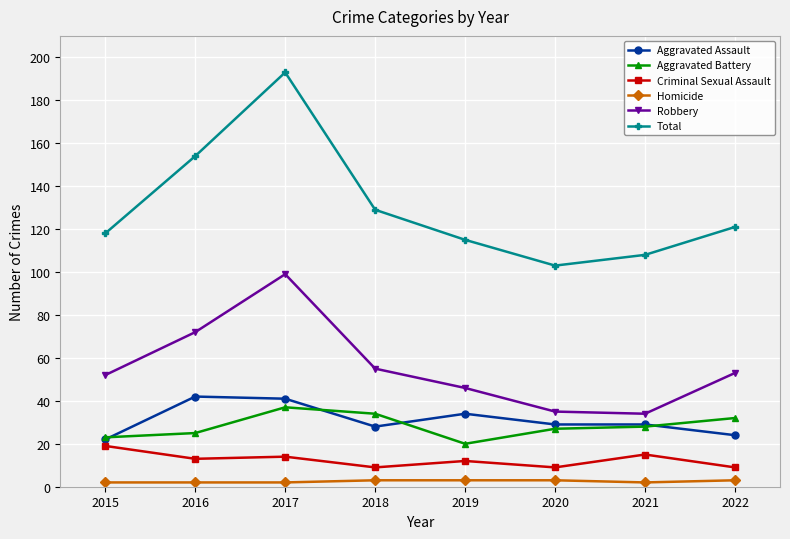

What is the minimum value shown in the chart?

2